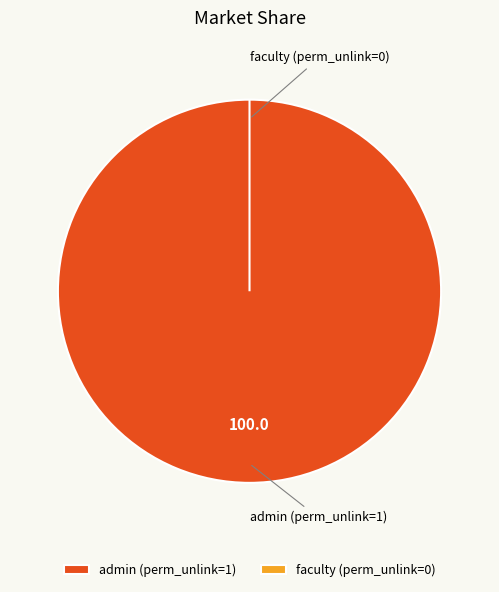

What percentage is the access_op_student_progression_admin slice, to the nearest percent?

100%